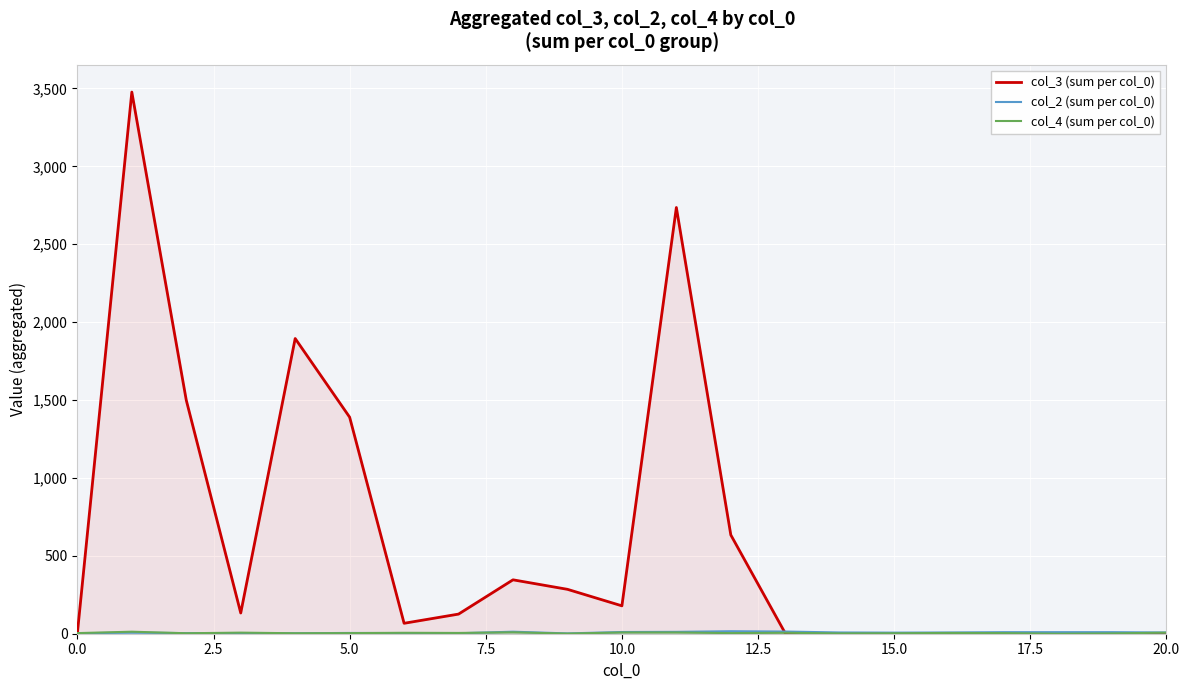

True or false: col_2 (sum per col_0) has more than 1 interior local peaks.

True